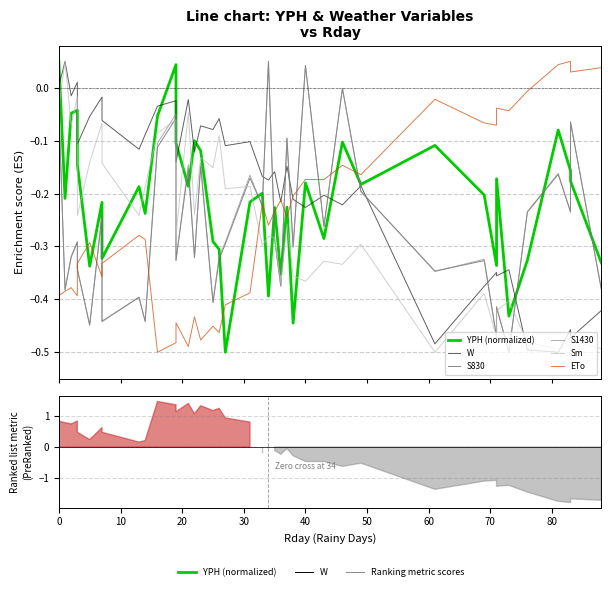

Which series has the largest range (max minus min)?

YPH (normalized)